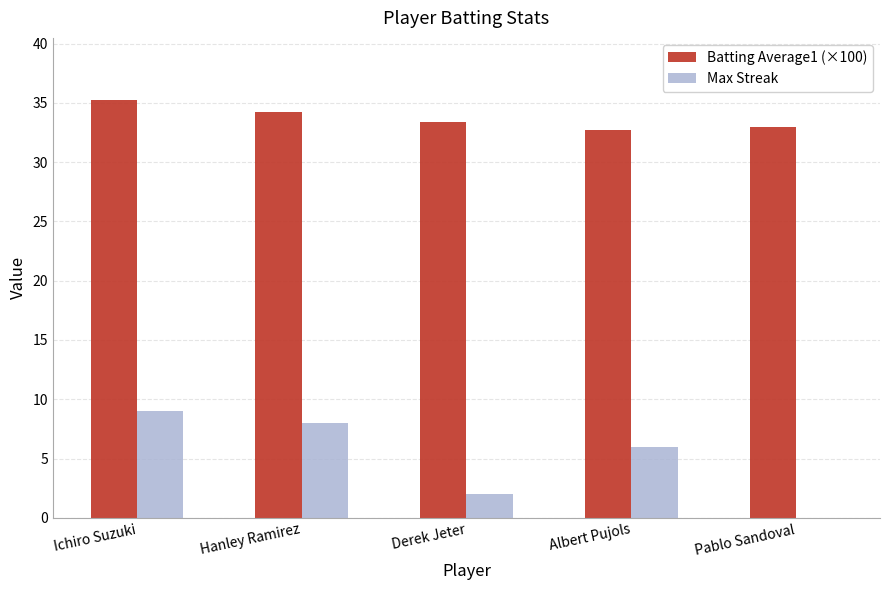

Which label corresponds to the largest value in the chart?

Ichiro Suzuki